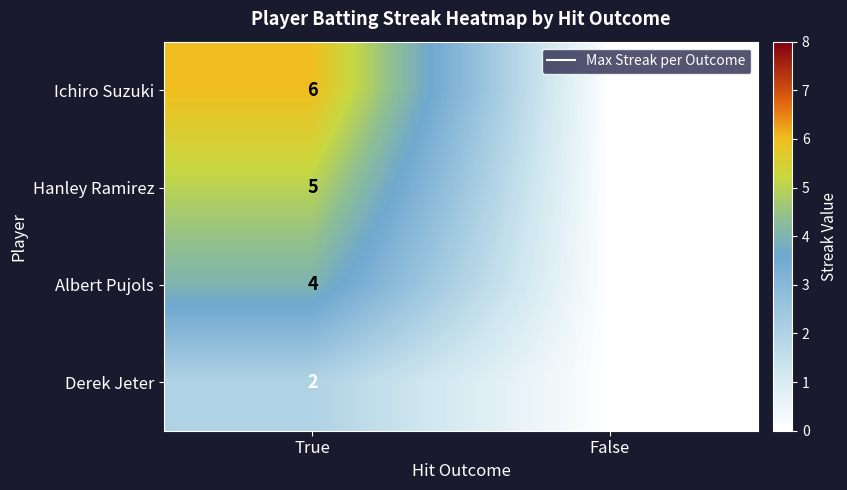

List the series in order of their peak value, highest first.

Ichiro Suzuki, Hanley Ramirez, Albert Pujols, Derek Jeter